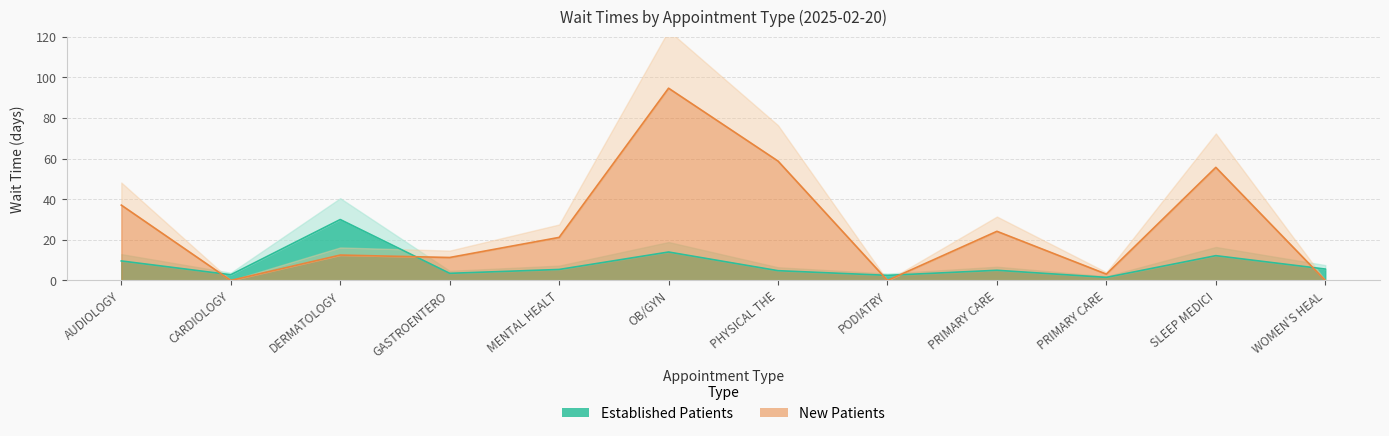

What is the value of the EstablishedPatients point at the 1st from the left?

9.6